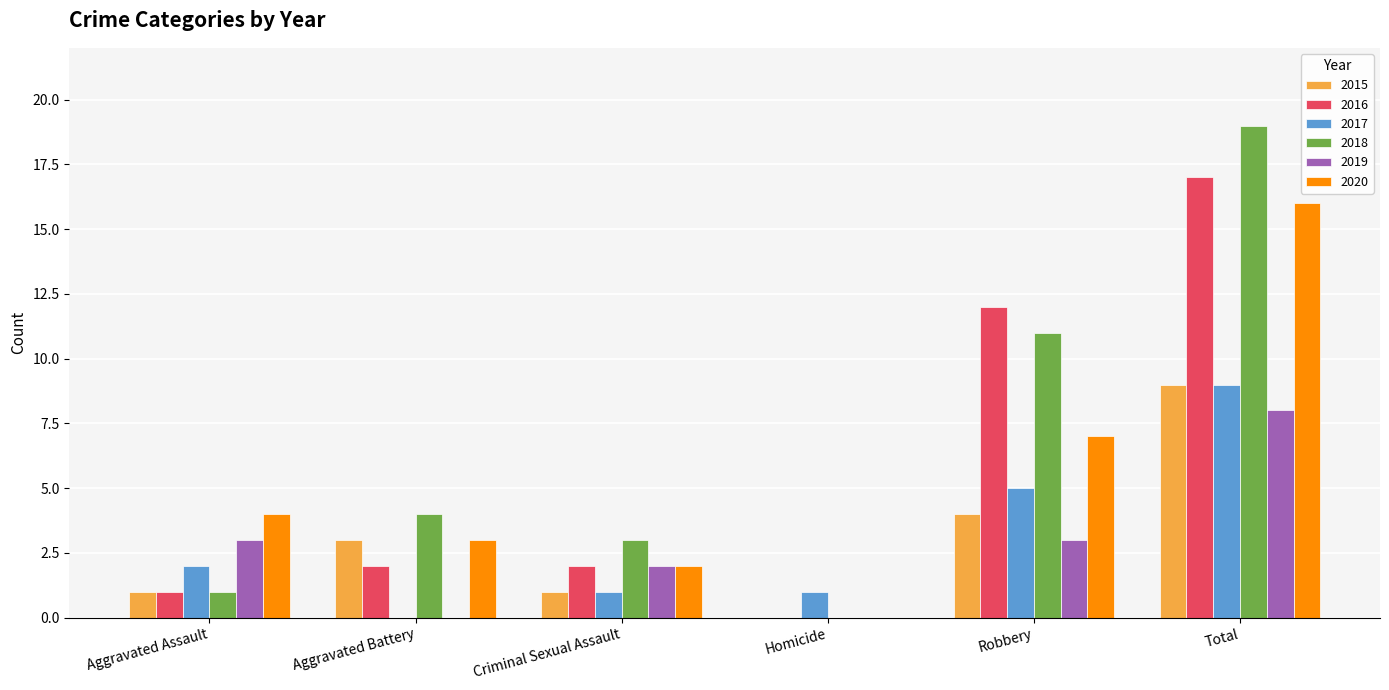

What is the sum of the 2019 values at Aggravated Assault and Robbery?

6